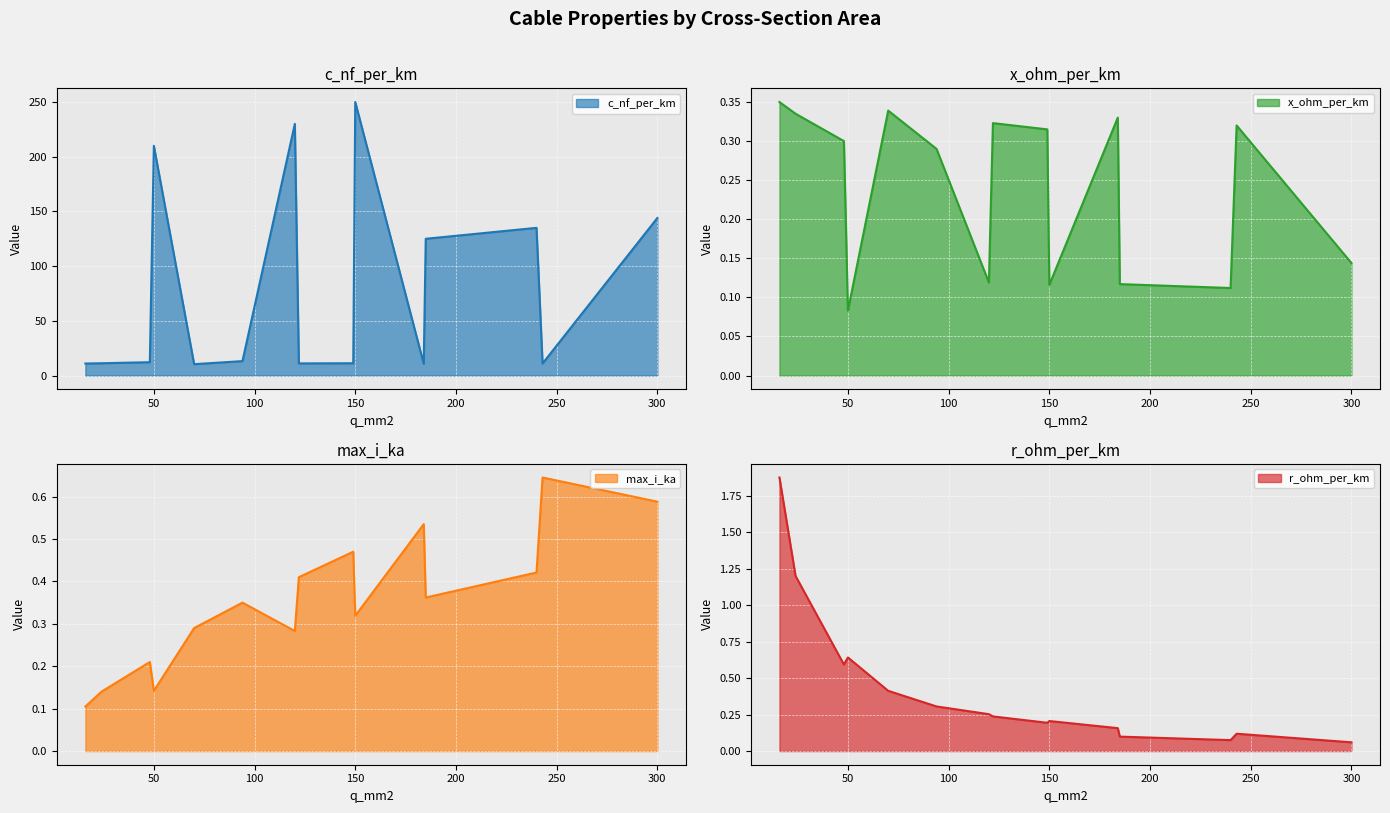

Is the value of r_ohm_per_km at 185 greater than the value of x_ohm_per_km at 70?

No